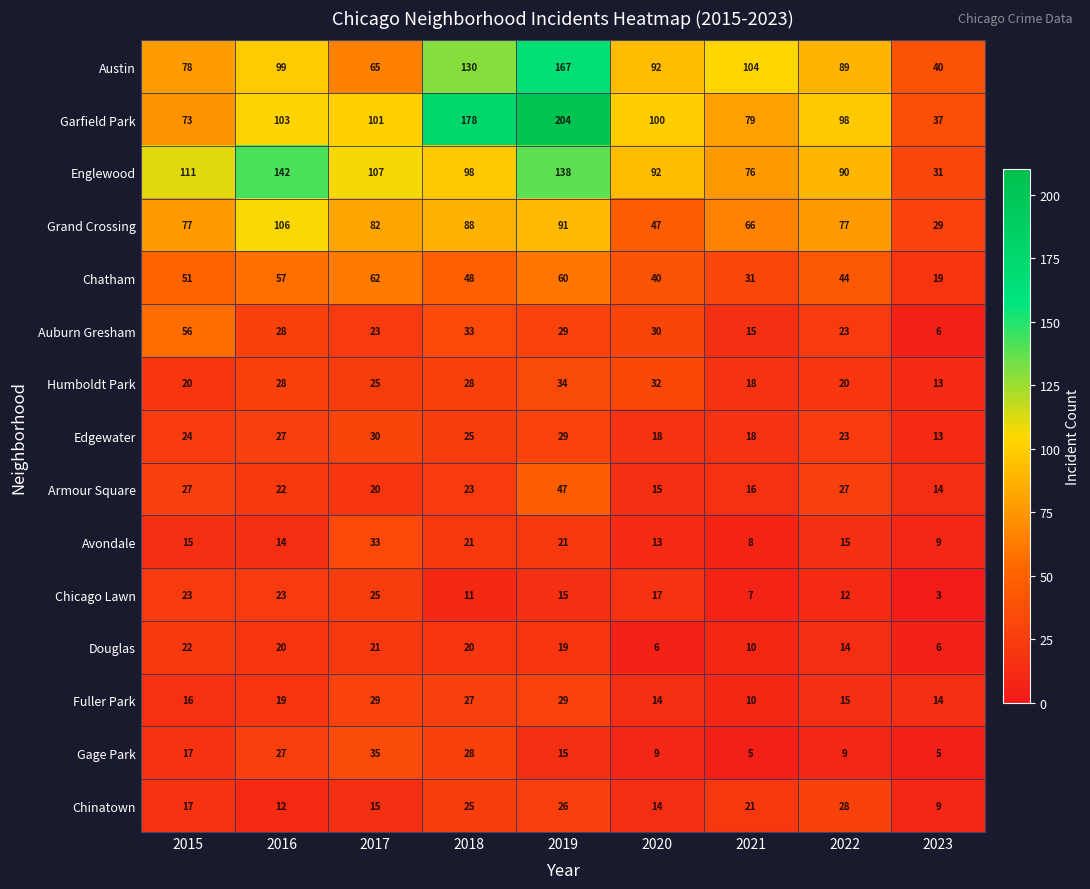

At which category is the sum across all series the highest?

2019